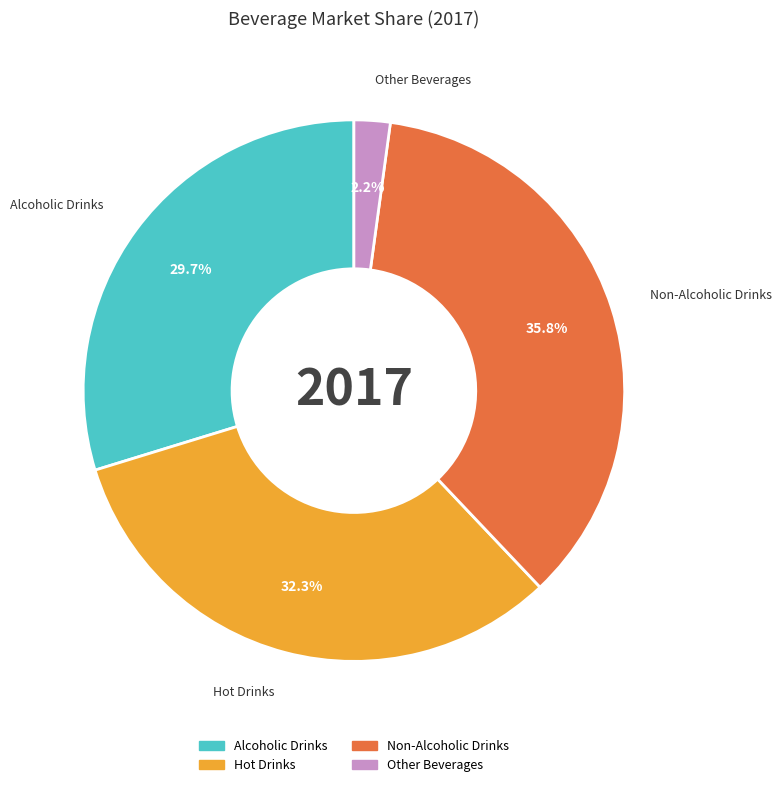

Does any single category account for the majority?

No